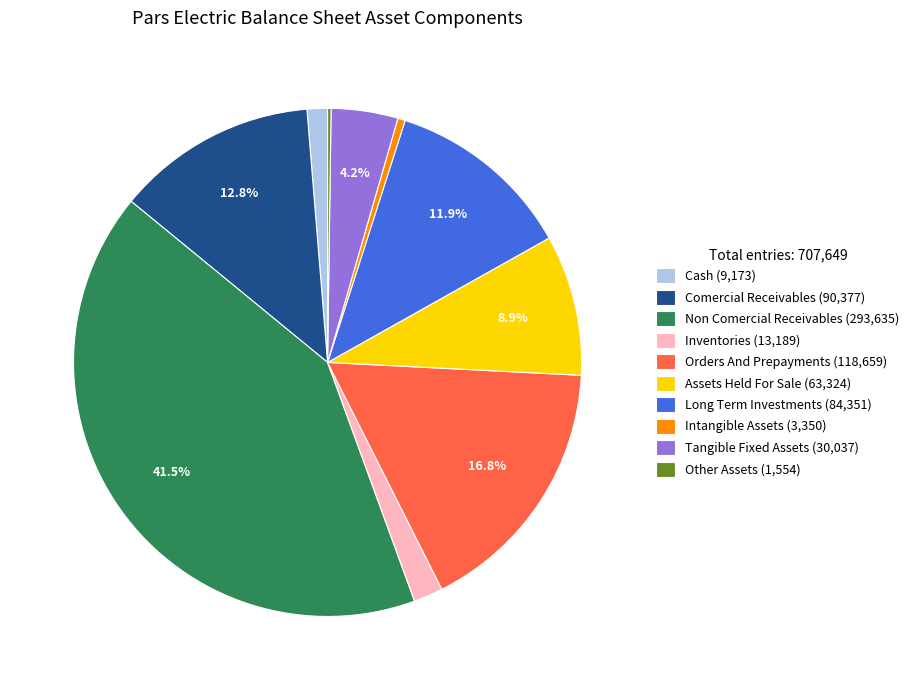

What is the total percentage of Orders And Prepayments (118,659) and Long Term Investments (84,351)?

28.7%